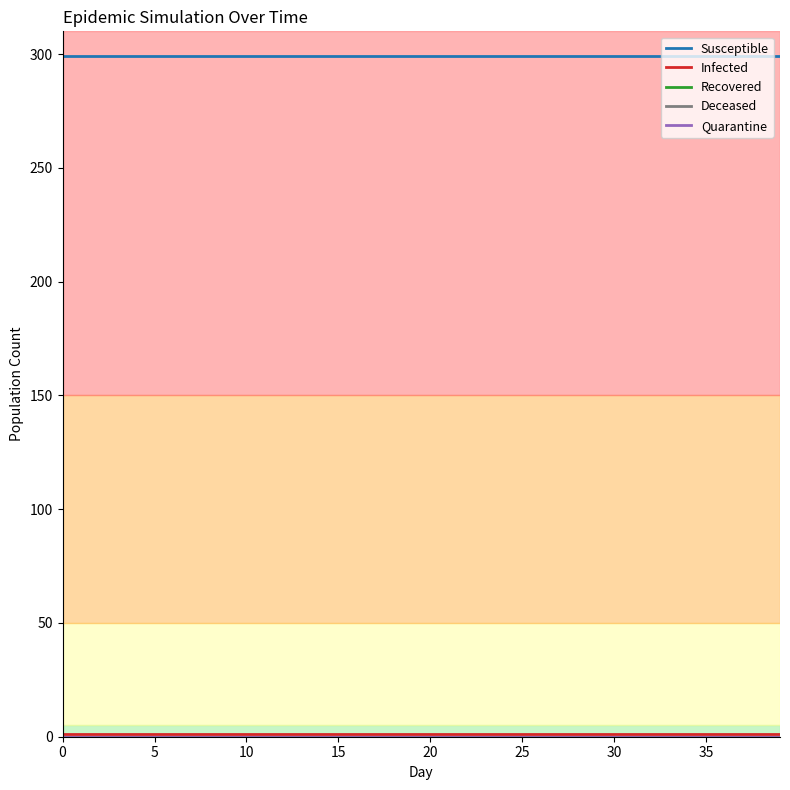

Is this an area chart (filled region under the line)?

No